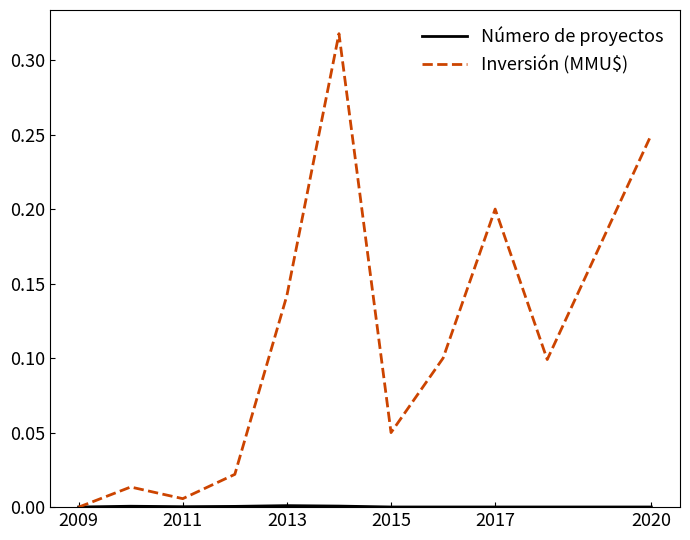

Which series has the largest total across all categories?

Inversión (MMU$)